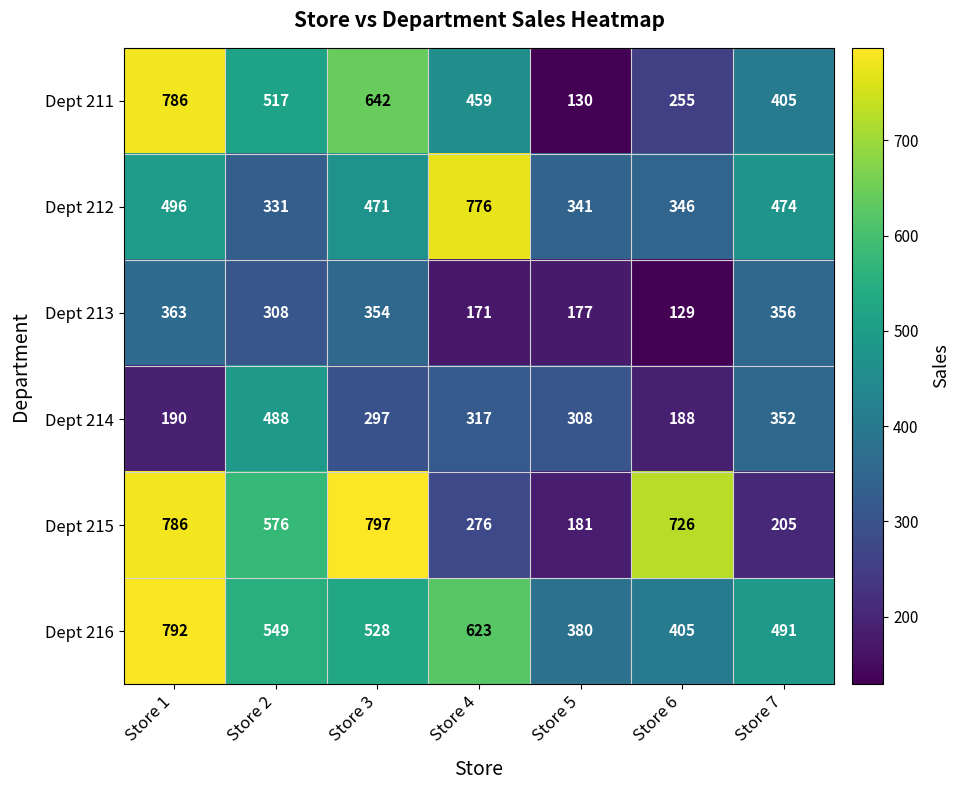

What is the difference between the maximum and minimum values in the Dept 213 series?

234